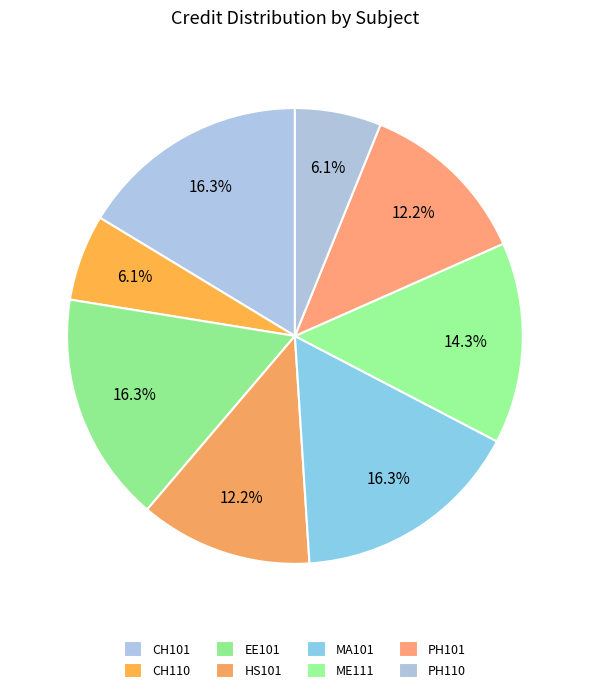

Is it true that CH101 is 8% of the pie?

False